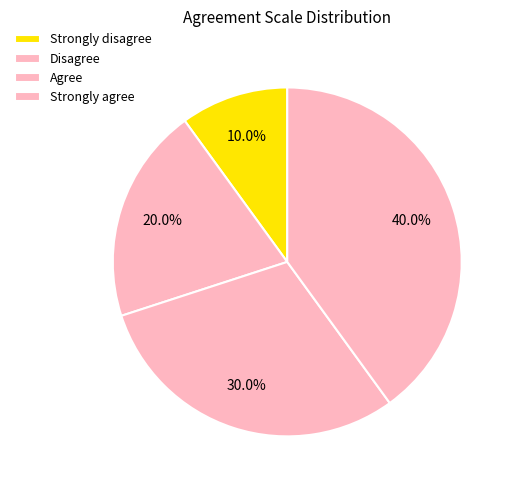

Rank the categories by value from highest to lowest.

Strongly agree, Agree, Disagree, Strongly disagree